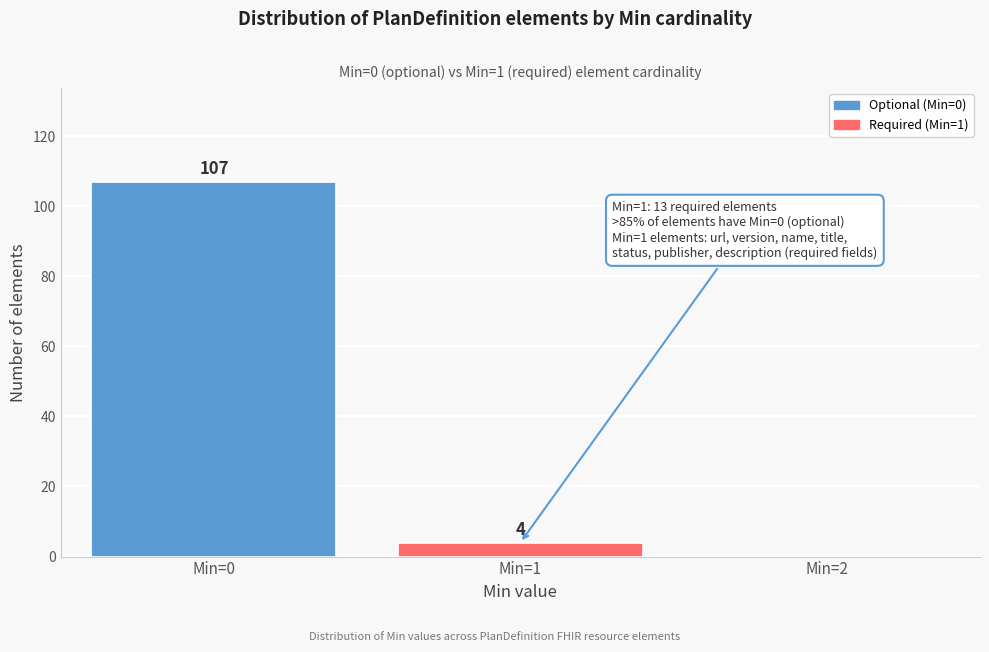

Reading left to right, extract all data points from this chart.

Min=0=107	Min=1=4	Min=2=0